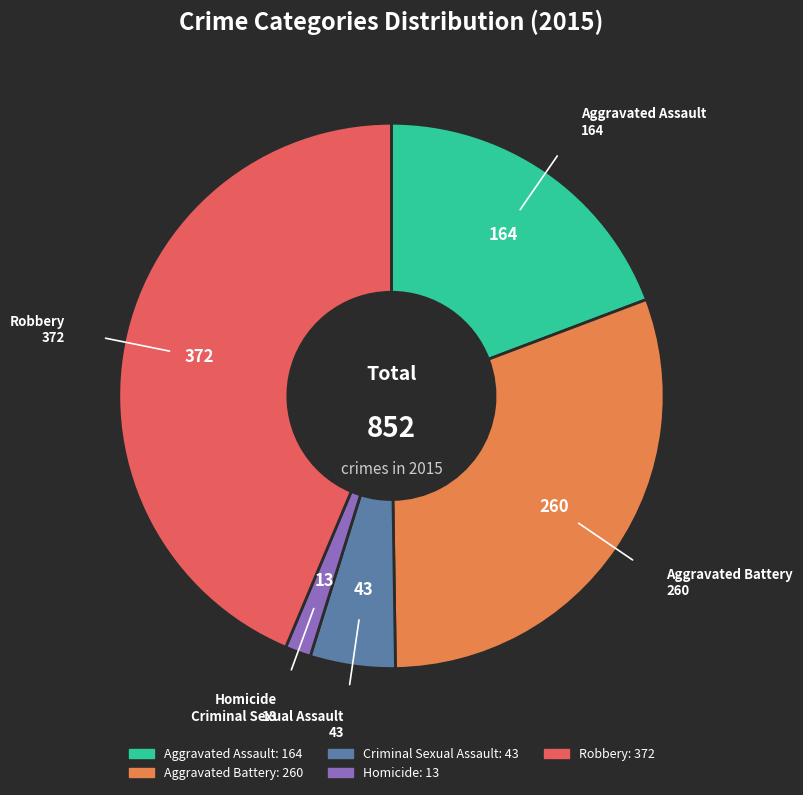

Is the sum of Robbery and Aggravated Battery greater than half?

Yes